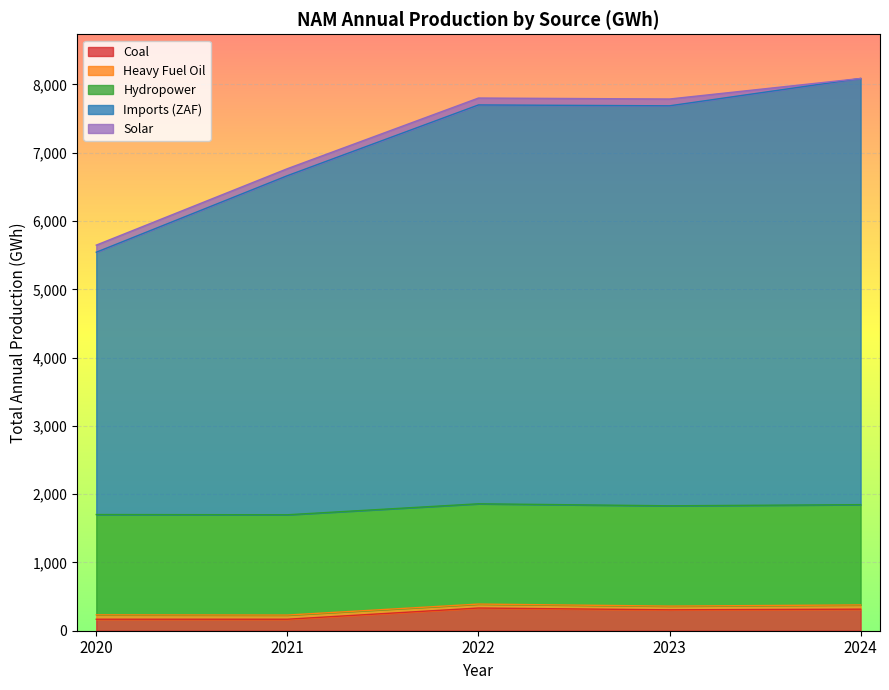

Rank the series by their maximum value, from highest to lowest.

Imports (ZAF), Hydropower, Coal, Solar, Heavy Fuel Oil